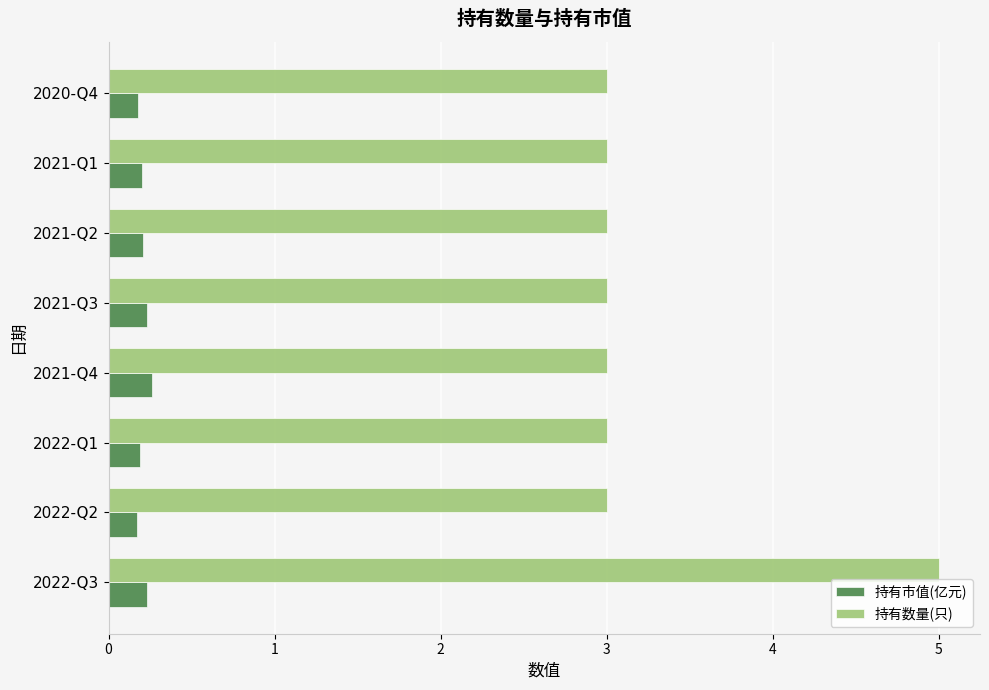

What are all the series names shown in the legend?

持有市值(亿元), 持有数量(只)